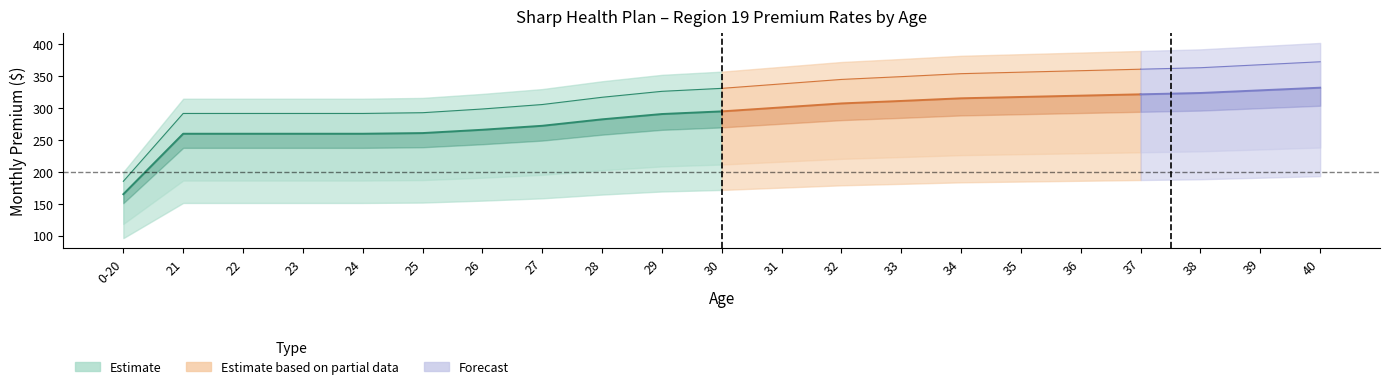

Does the chart have visible grid lines?

No